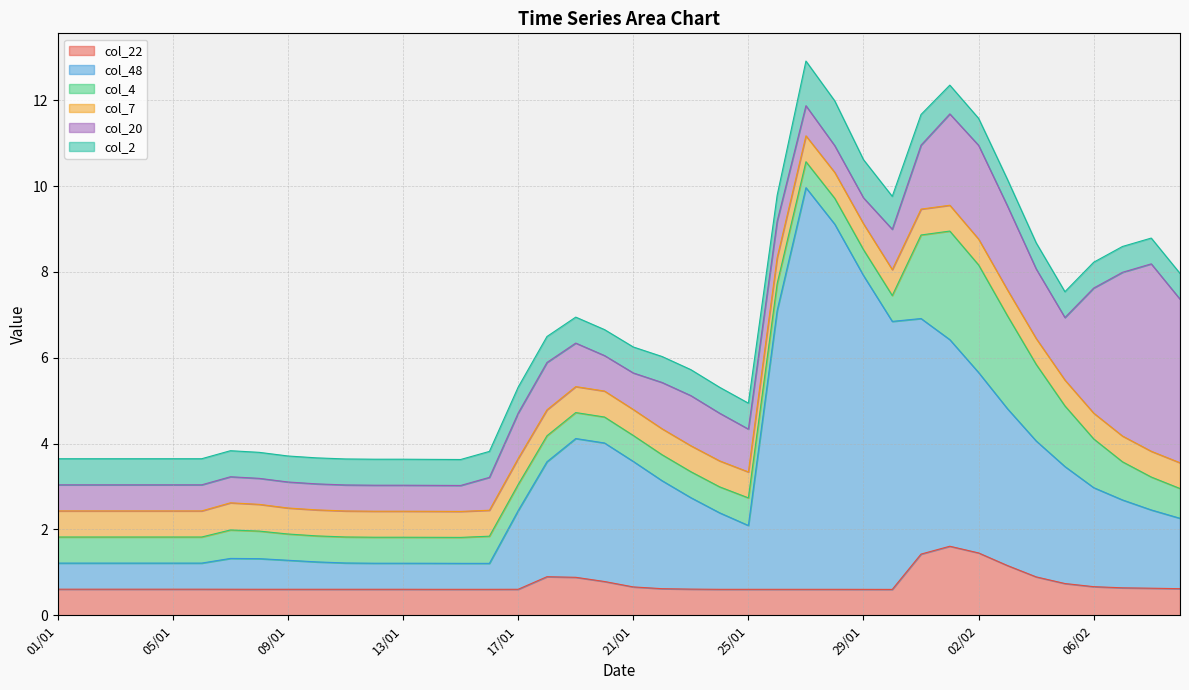

True or false: col_20 and col_22 cross at least once.

False